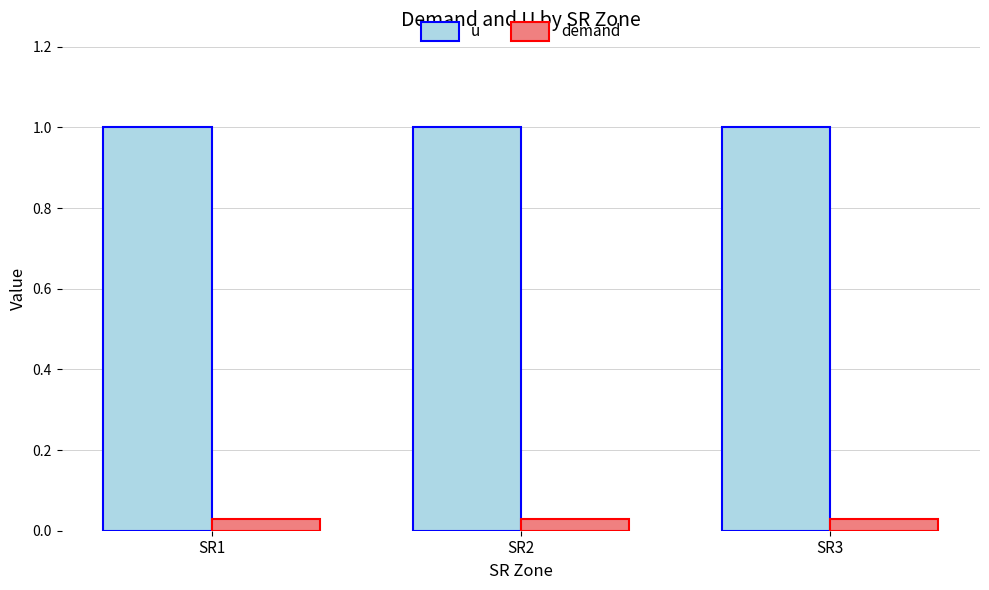

What is the average value of the u series?

1.0